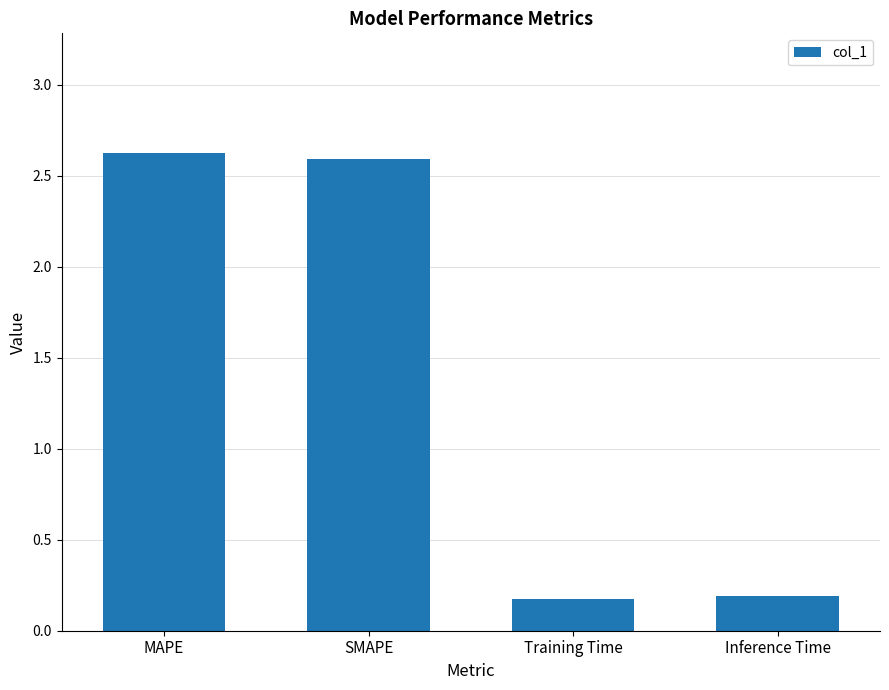

What is the greatest value displayed?

2.6